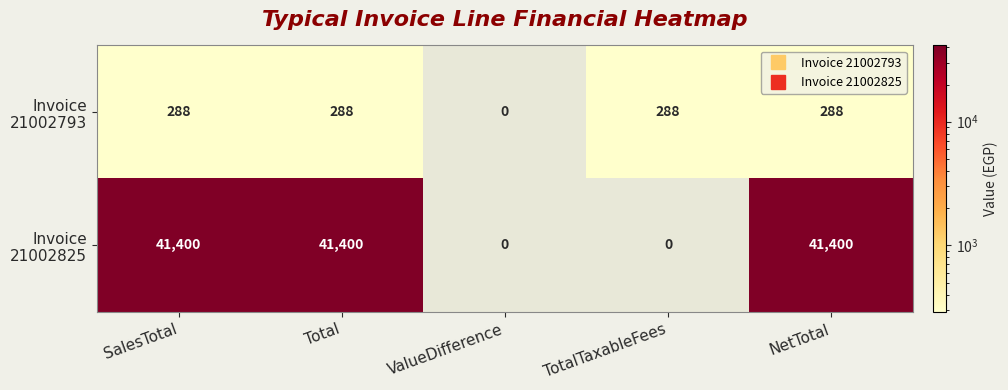

What is the difference between the highest and lowest values at Total?

41112